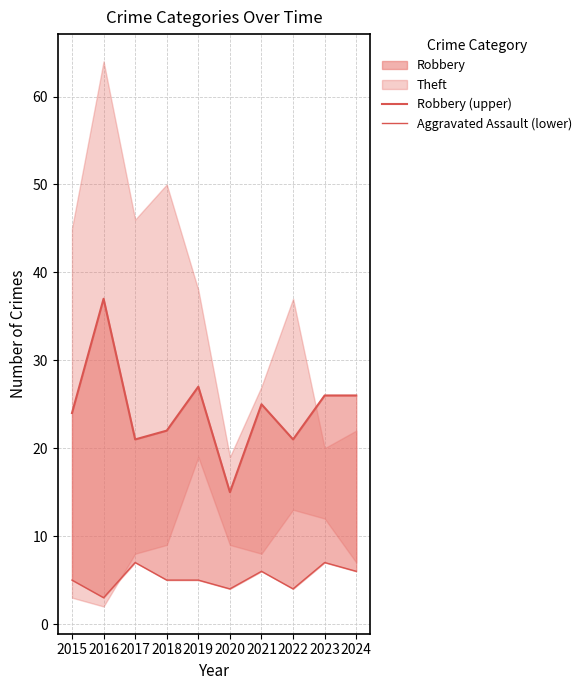

Reading left to right, list all the values displayed in this chart.

Robbery (upper): 2015=24	2016=37	2017=21	2018=22	2019=27	2020=15	2021=25	2022=21	2023=26	2024=26
Aggravated Assault (lower): 2015=5	2016=3	2017=7	2018=5	2019=5	2020=4	2021=6	2022=4	2023=7	2024=6